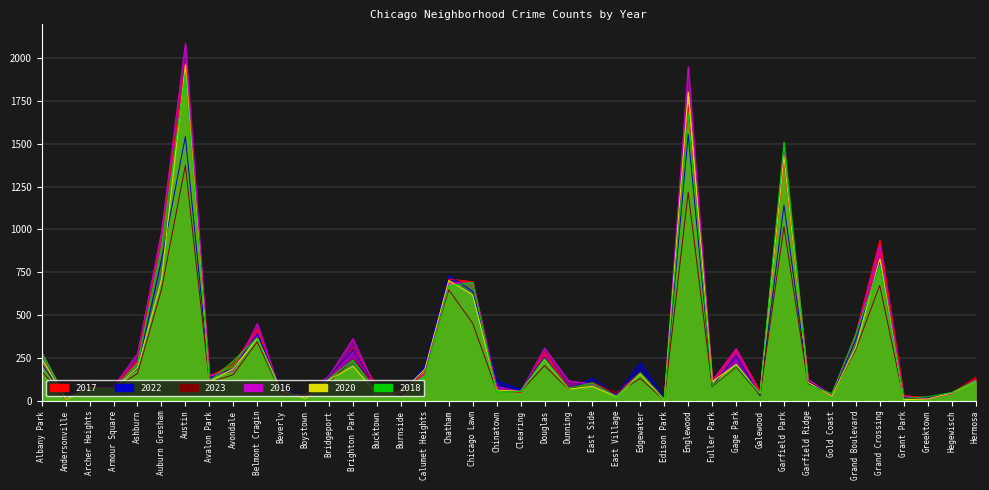

Which series has the largest total across all categories?

2016